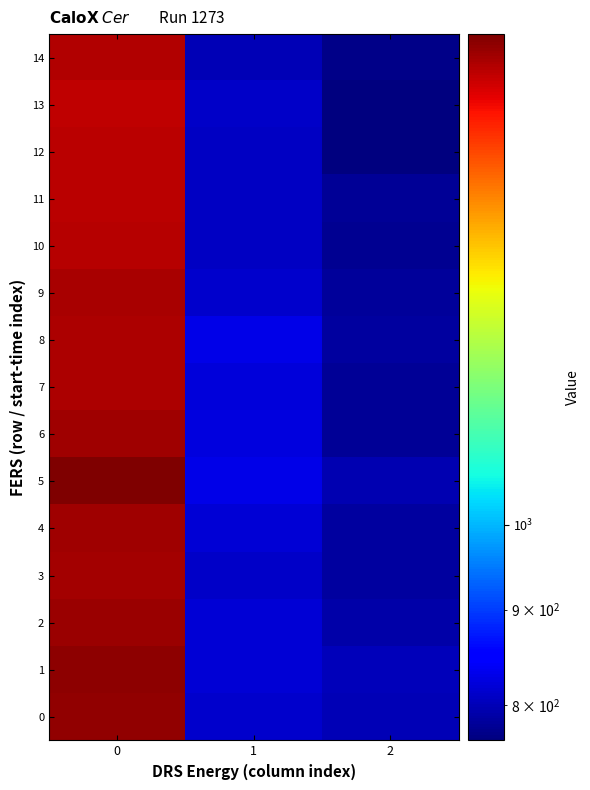

How many series are shown in this chart?

15